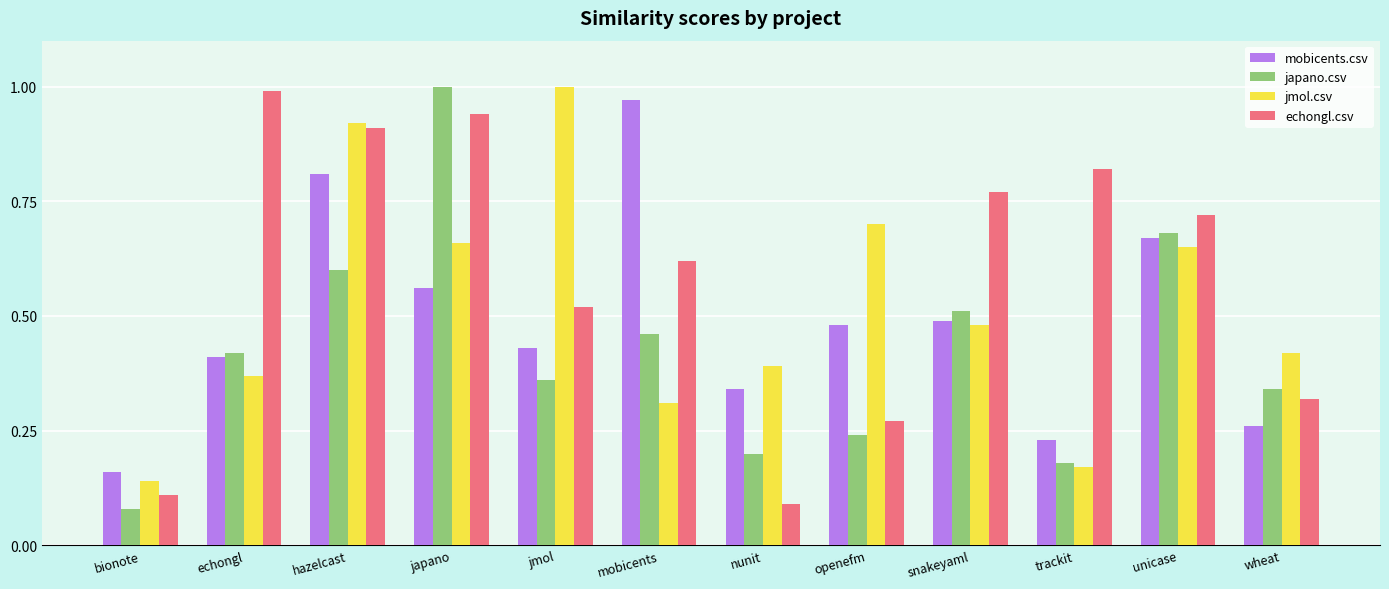

What are all the series names shown in the legend?

mobicents.csv, japano.csv, jmol.csv, echongl.csv